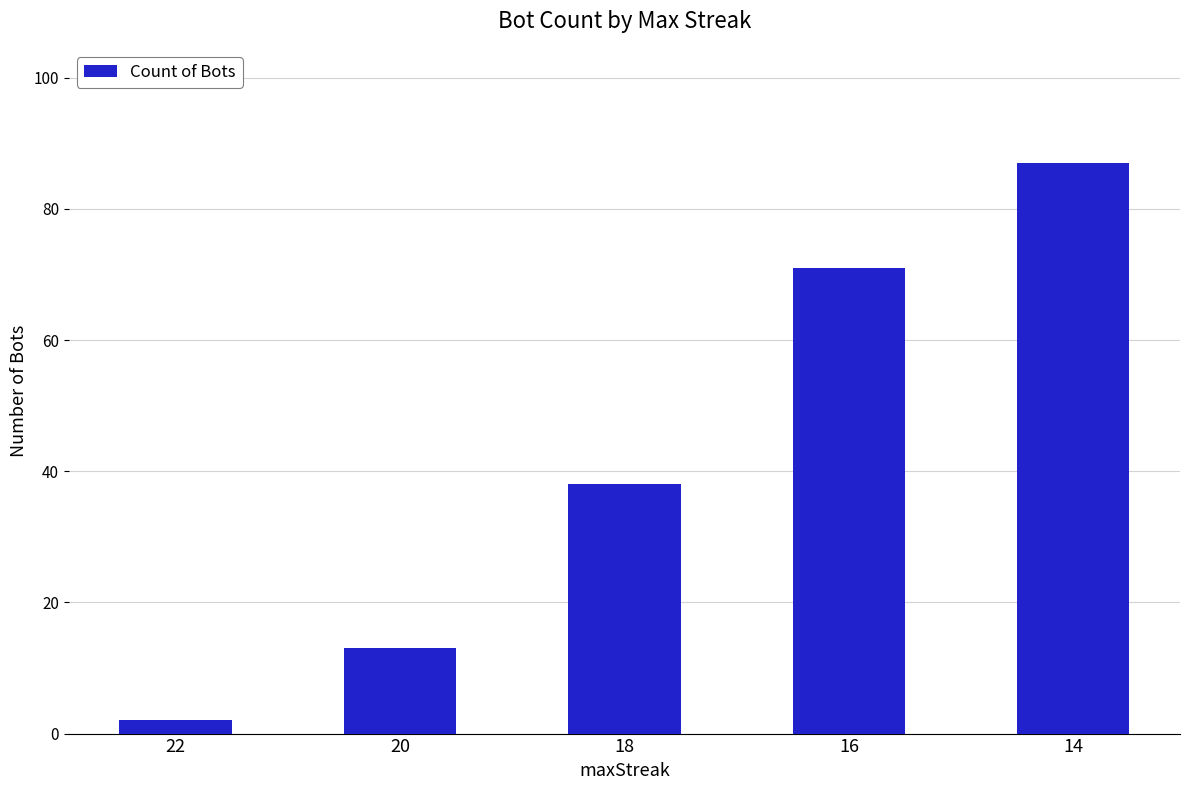

Rank the categories by value from lowest to highest.

22, 20, 18, 16, 14